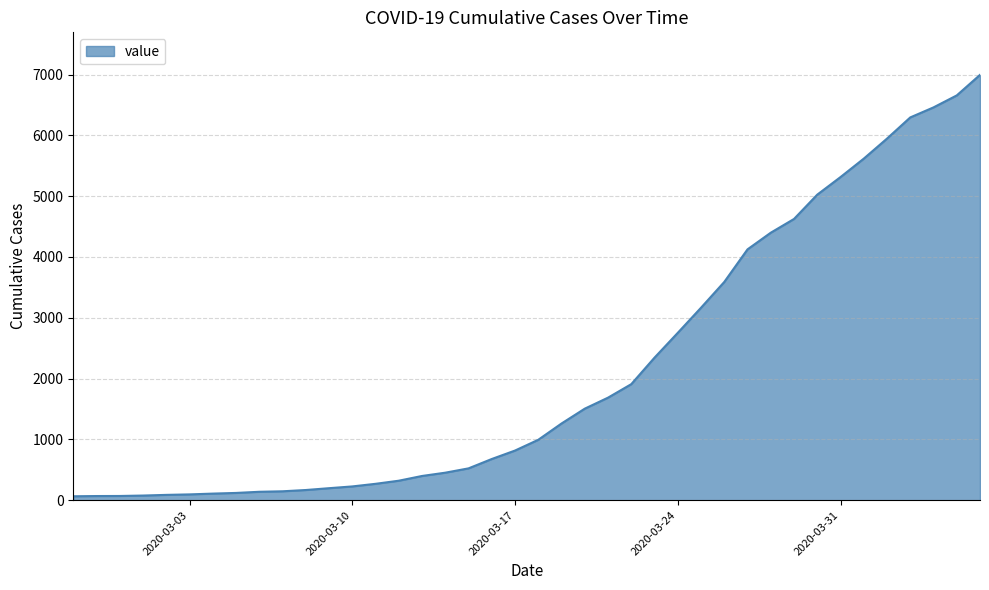

What is the difference between the maximum and minimum values?

6931